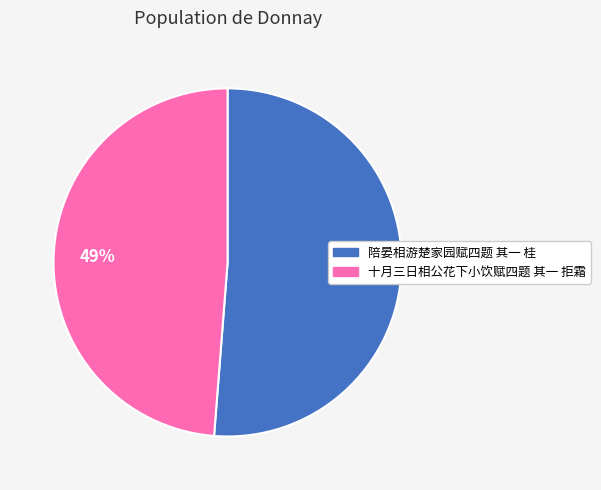

To the nearest percent, what is the combined percentage of 十月三日相公花下小饮赋四题 其一 拒霜 and 陪晏相游楚家园赋四题 其一 桂?

100%